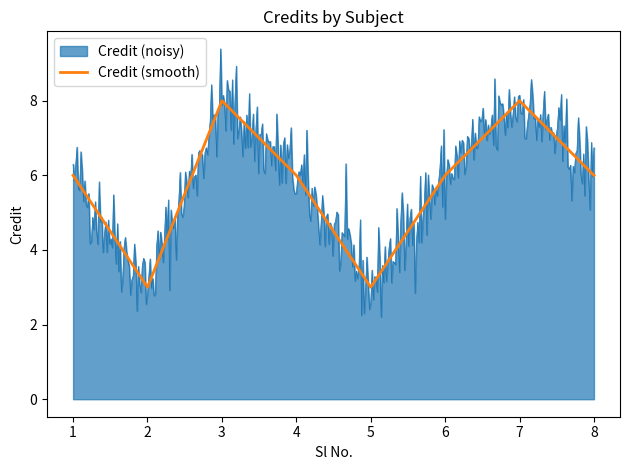

What is the highest value of the Credit (smooth) series?

8.0